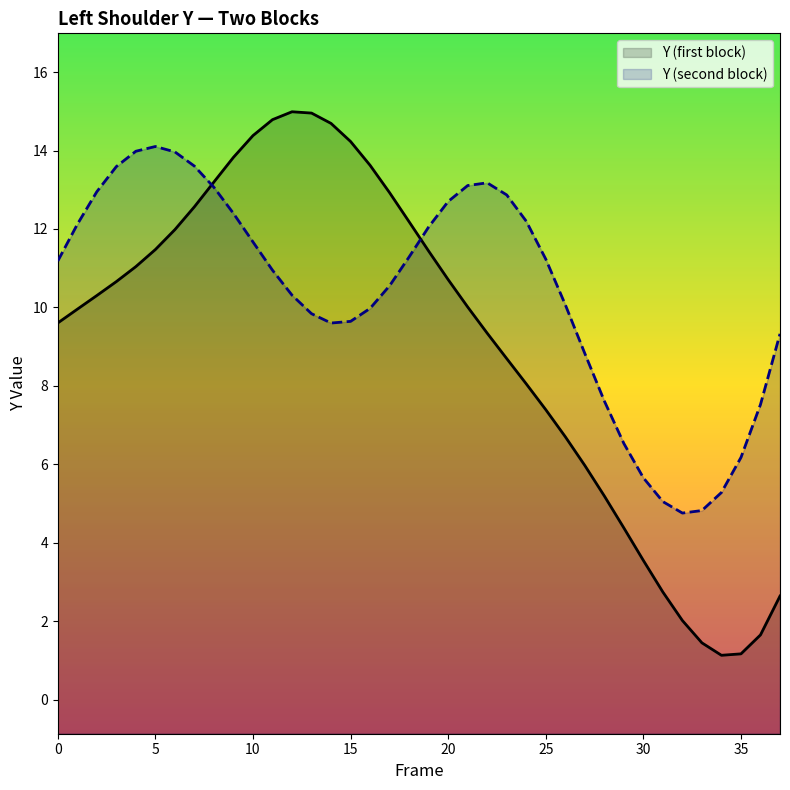

How many lines are shown in the chart?

2